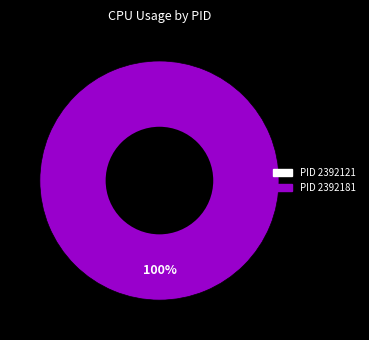

What percentage is the 2392181 slice, to the nearest percent?

100%